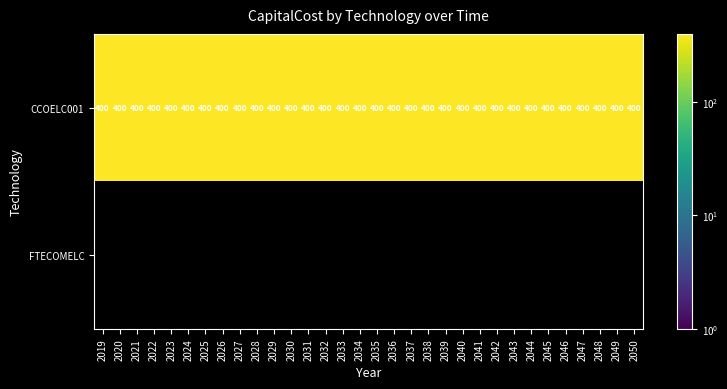

Reading left to right, transcribe all the data shown in this chart.

CCOELC001: 400	400	400	400	400	400	400	400	400	400	400	400	400	400	400	400	400	400	400	400	400	400	400	400	400	400	400	400	400	400	400	400
FTECOMELC: 0	0	0	0	0	0	0	0	0	0	0	0	0	0	0	0	0	0	0	0	0	0	0	0	0	0	0	0	0	0	0	0